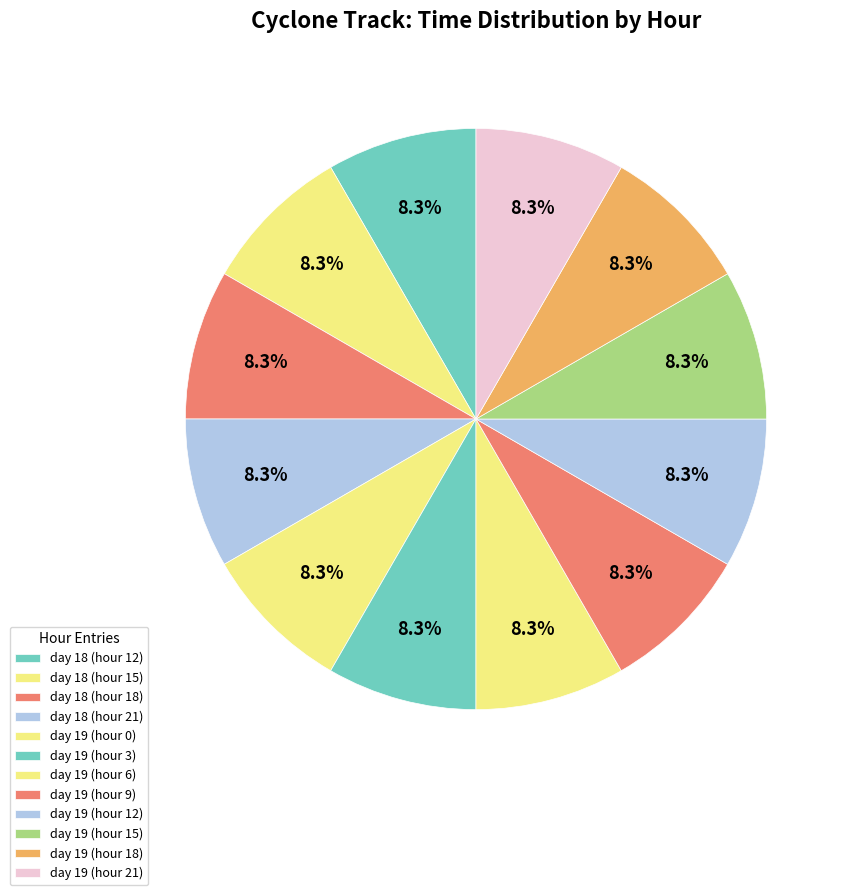

How many slices are in this pie chart?

12